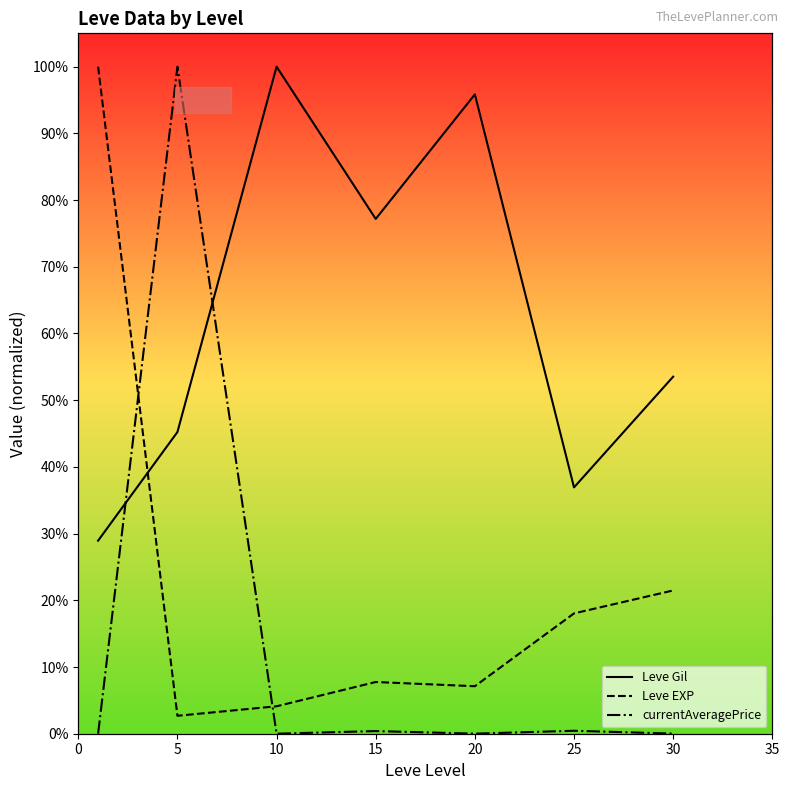

Reading right to left, extract all data points from this chart.

Leve Gil: 5352697.1	3692946.1	9585062.2	7717842.3	10000000.0	4522821.6	2894190.9
Leve EXP: 2147943.0	1803797.5	712025.3	775316.5	411392.4	268987.3	10000000.0
currentAveragePrice: 1857.5	44261.2	1151.8	39594.7	442.8	10000000.0	298.6